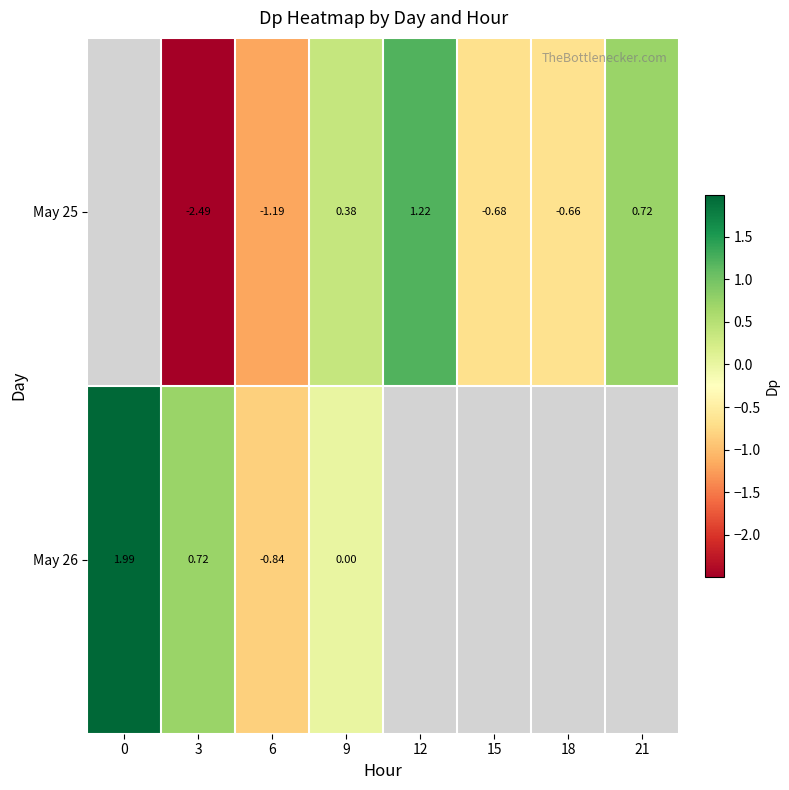

What is the total value across all series at 6?

-2.0